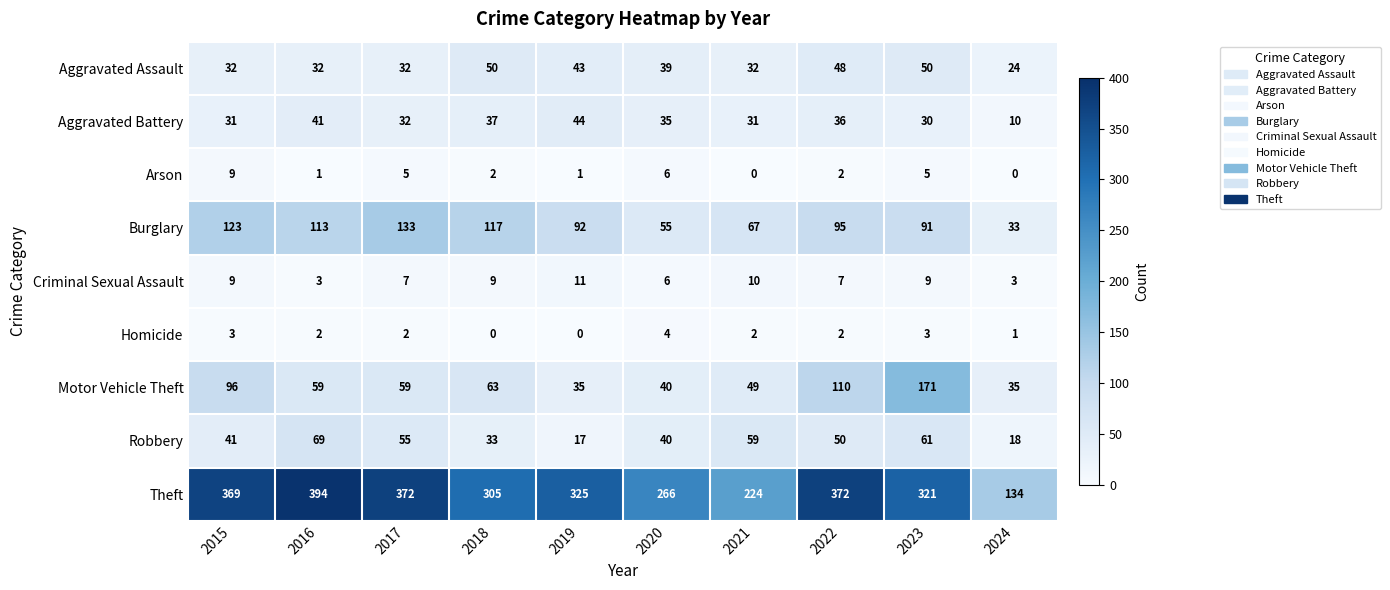

At 2019, list the series in order from smallest to largest.

Homicide, Arson, Criminal Sexual Assault, Robbery, Motor Vehicle Theft, Aggravated Assault, Aggravated Battery, Burglary, Theft